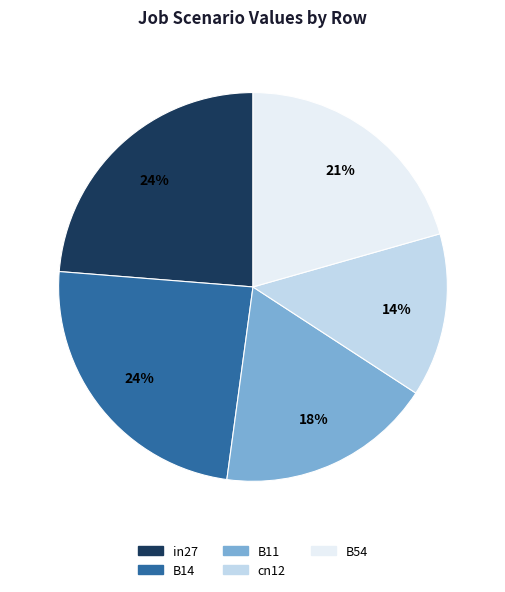

Is there any slice that represents more than half of the pie?

No